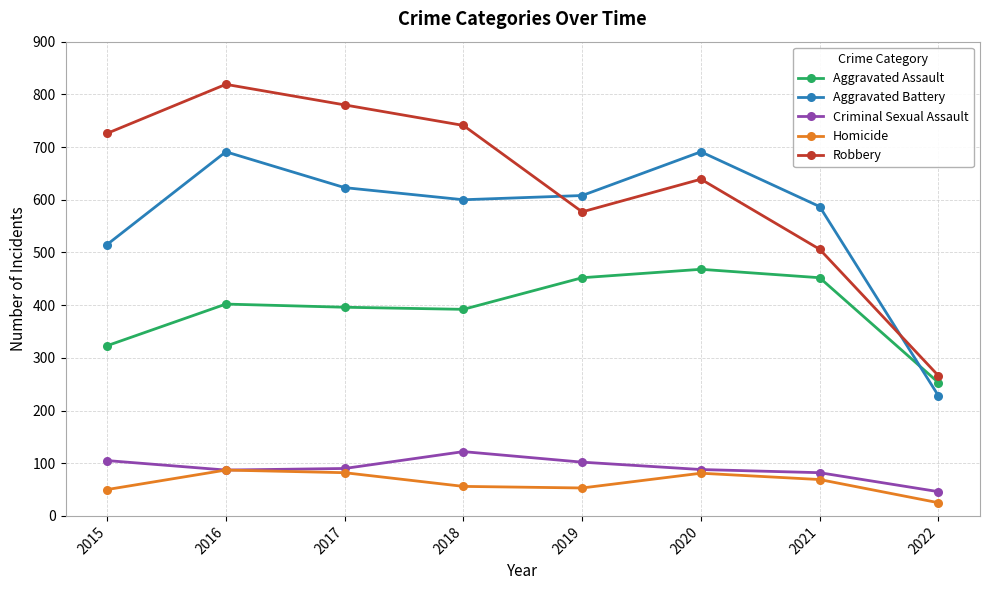

What is the maximum value shown in the chart?

819